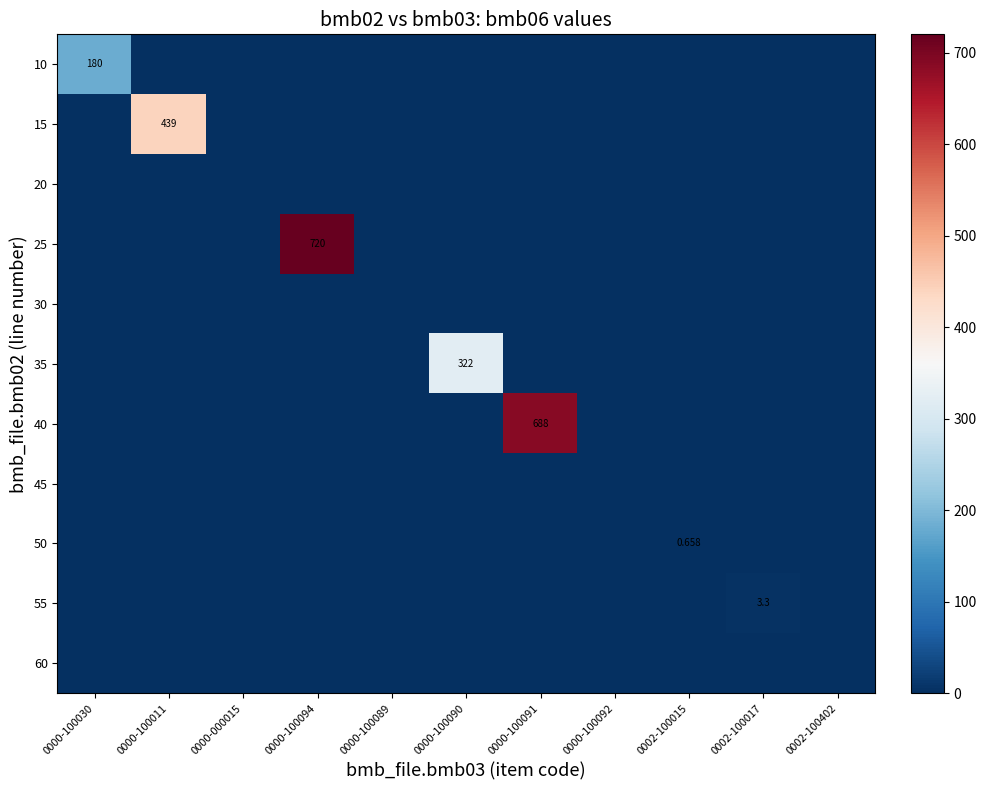

List the series in order of their peak value, lowest first.

20, 30, 45, 60, 50, 55, 10, 35, 15, 40, 25